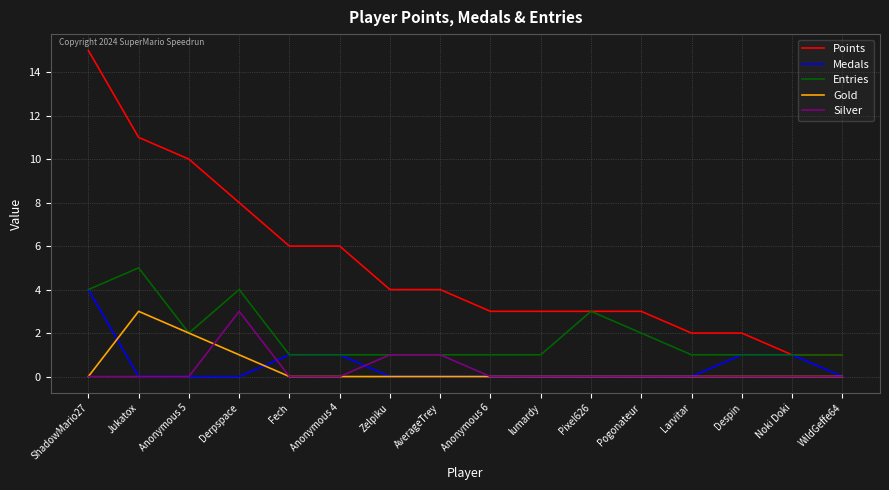

At which category is the sum across all series the highest?

ShadowMario27